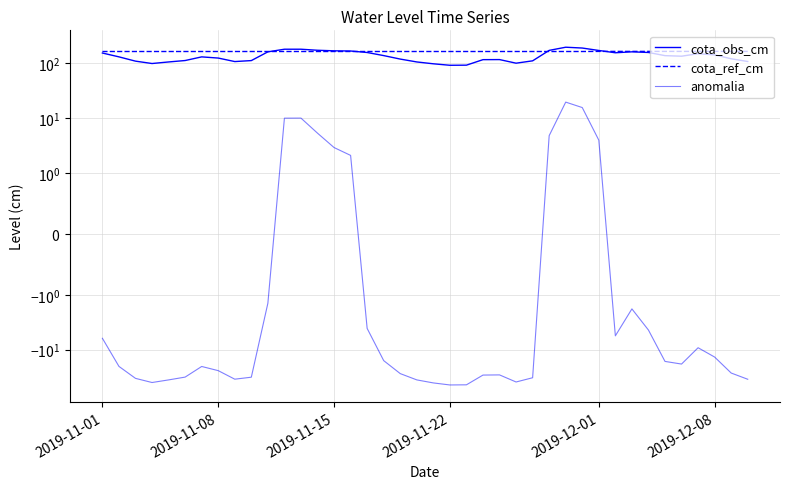

In anomalia, how many points are lower than both neighbors (excluding endpoints)?

6